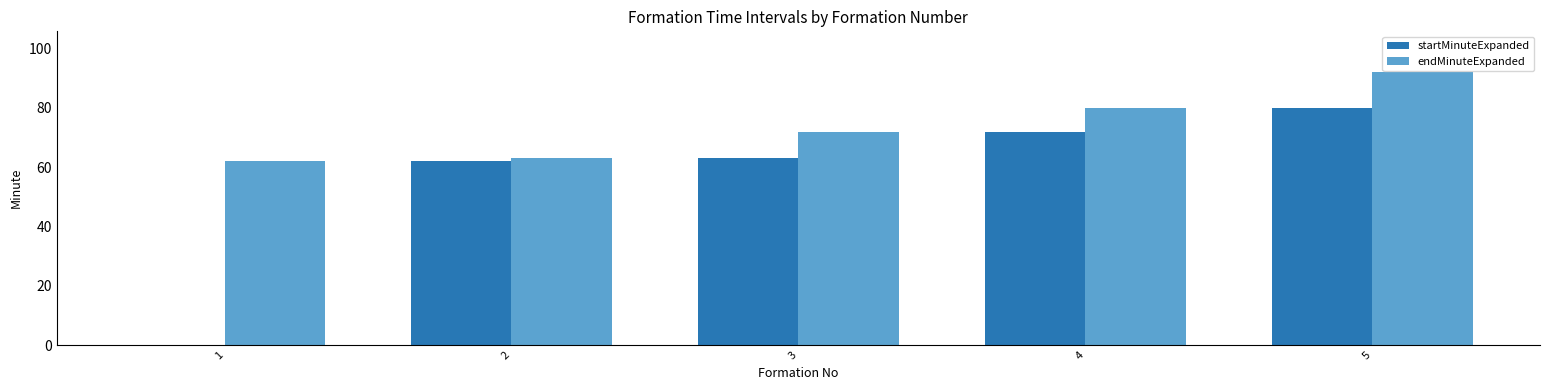

At which category is the sum across all series the highest?

5